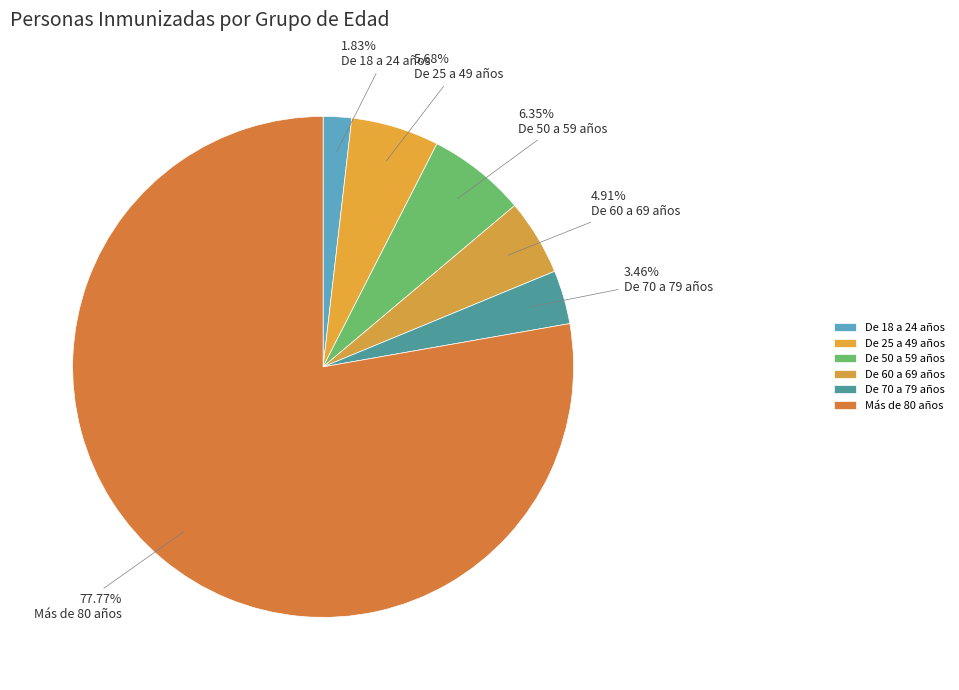

What is the total percentage of Más de 80 años and De 25 a 49 años?

83.4%